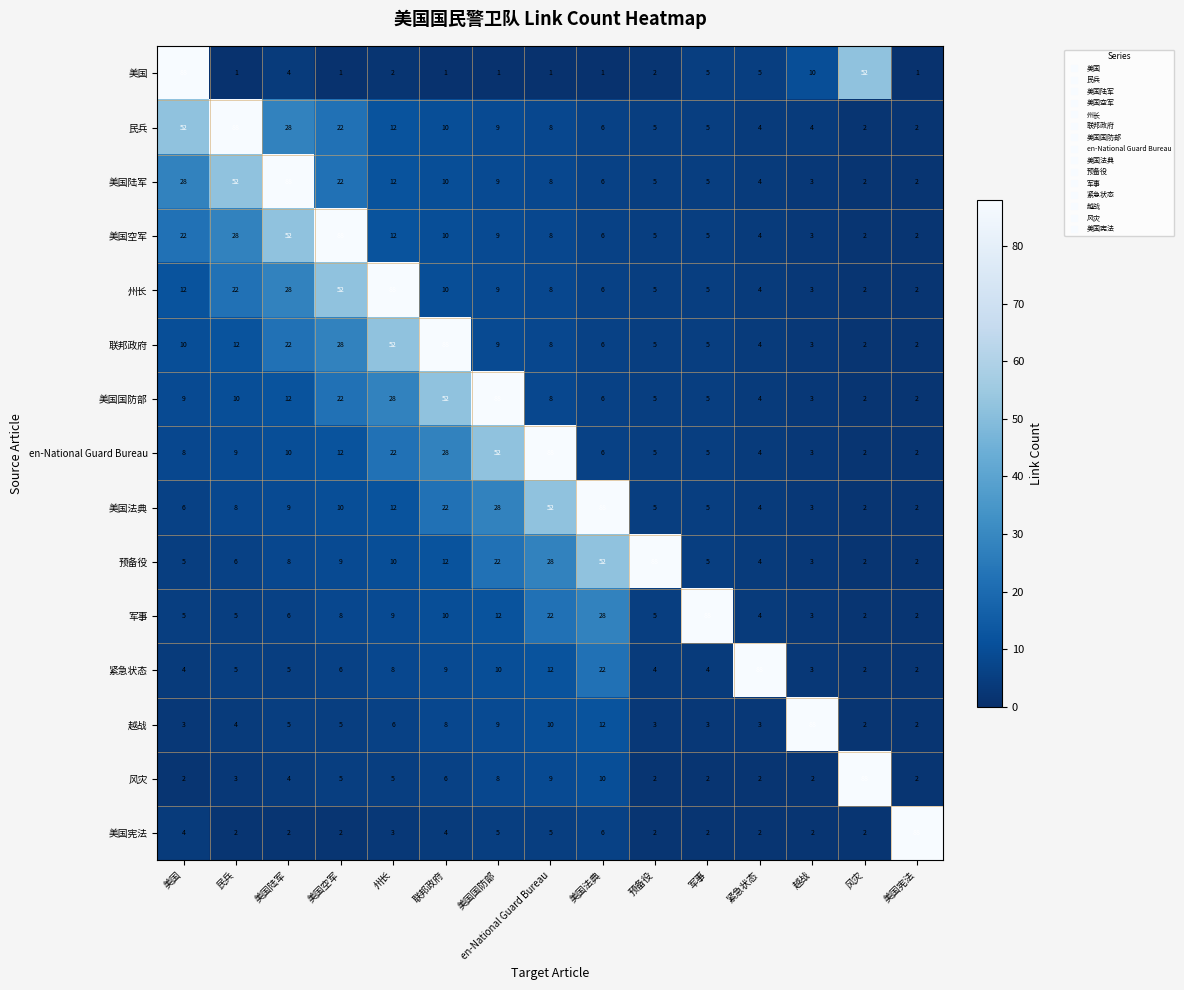

At which label does 联邦政府 reach its peak?

联邦政府